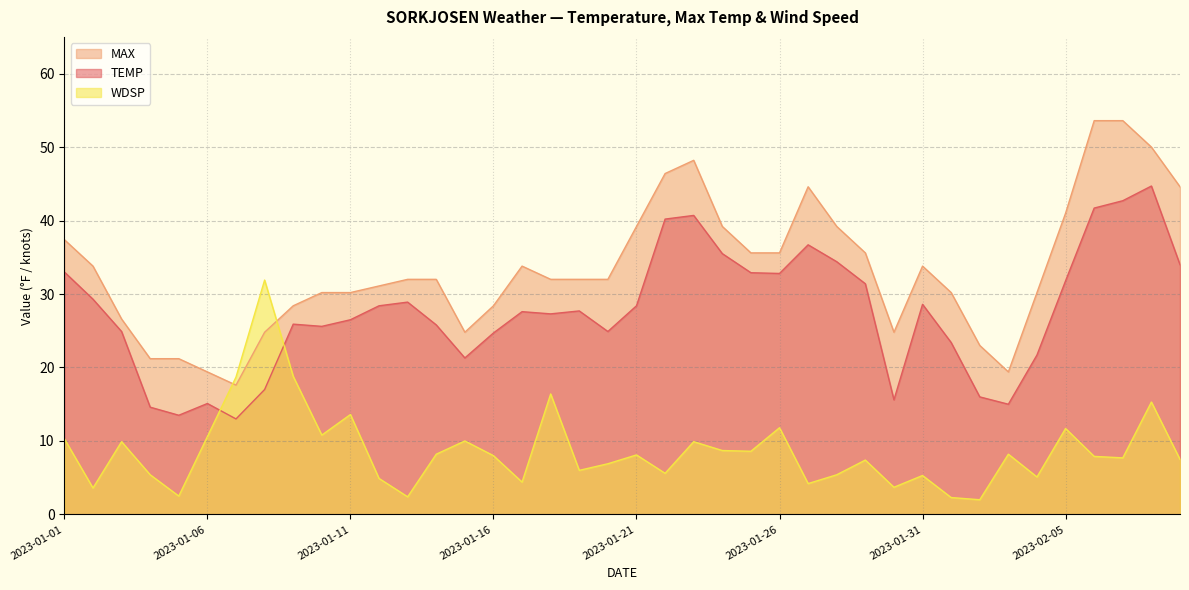

How many values in the WDSP series are below 8?

20